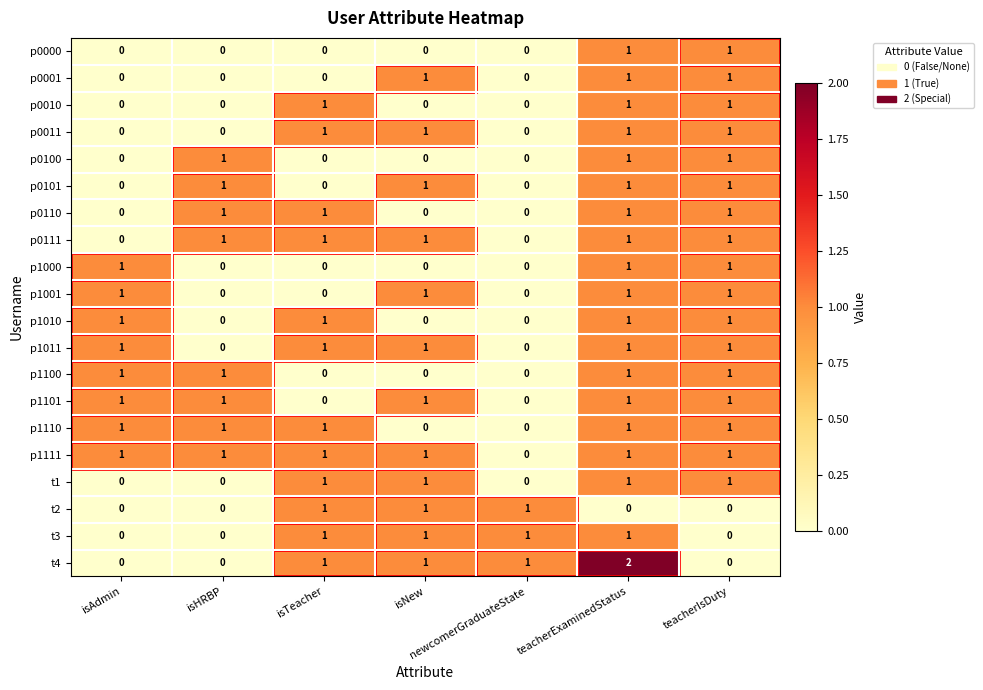

The t3 series shows 2 at teacherExaminedStatus. True or false?

False